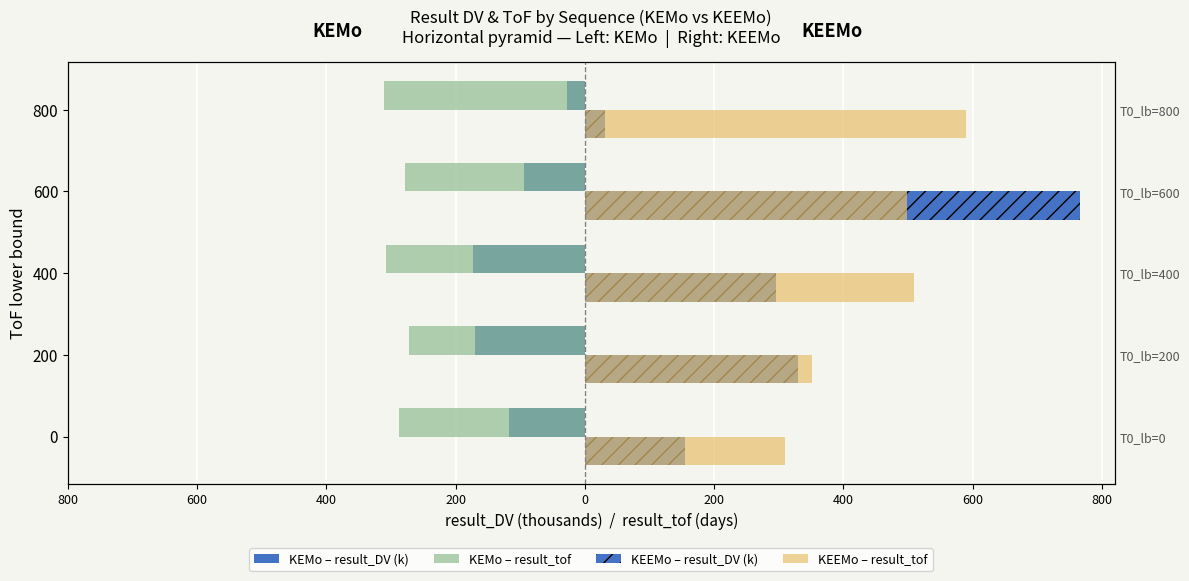

What is the lowest value of the KEEMo – result_DV (k) series?

31.6